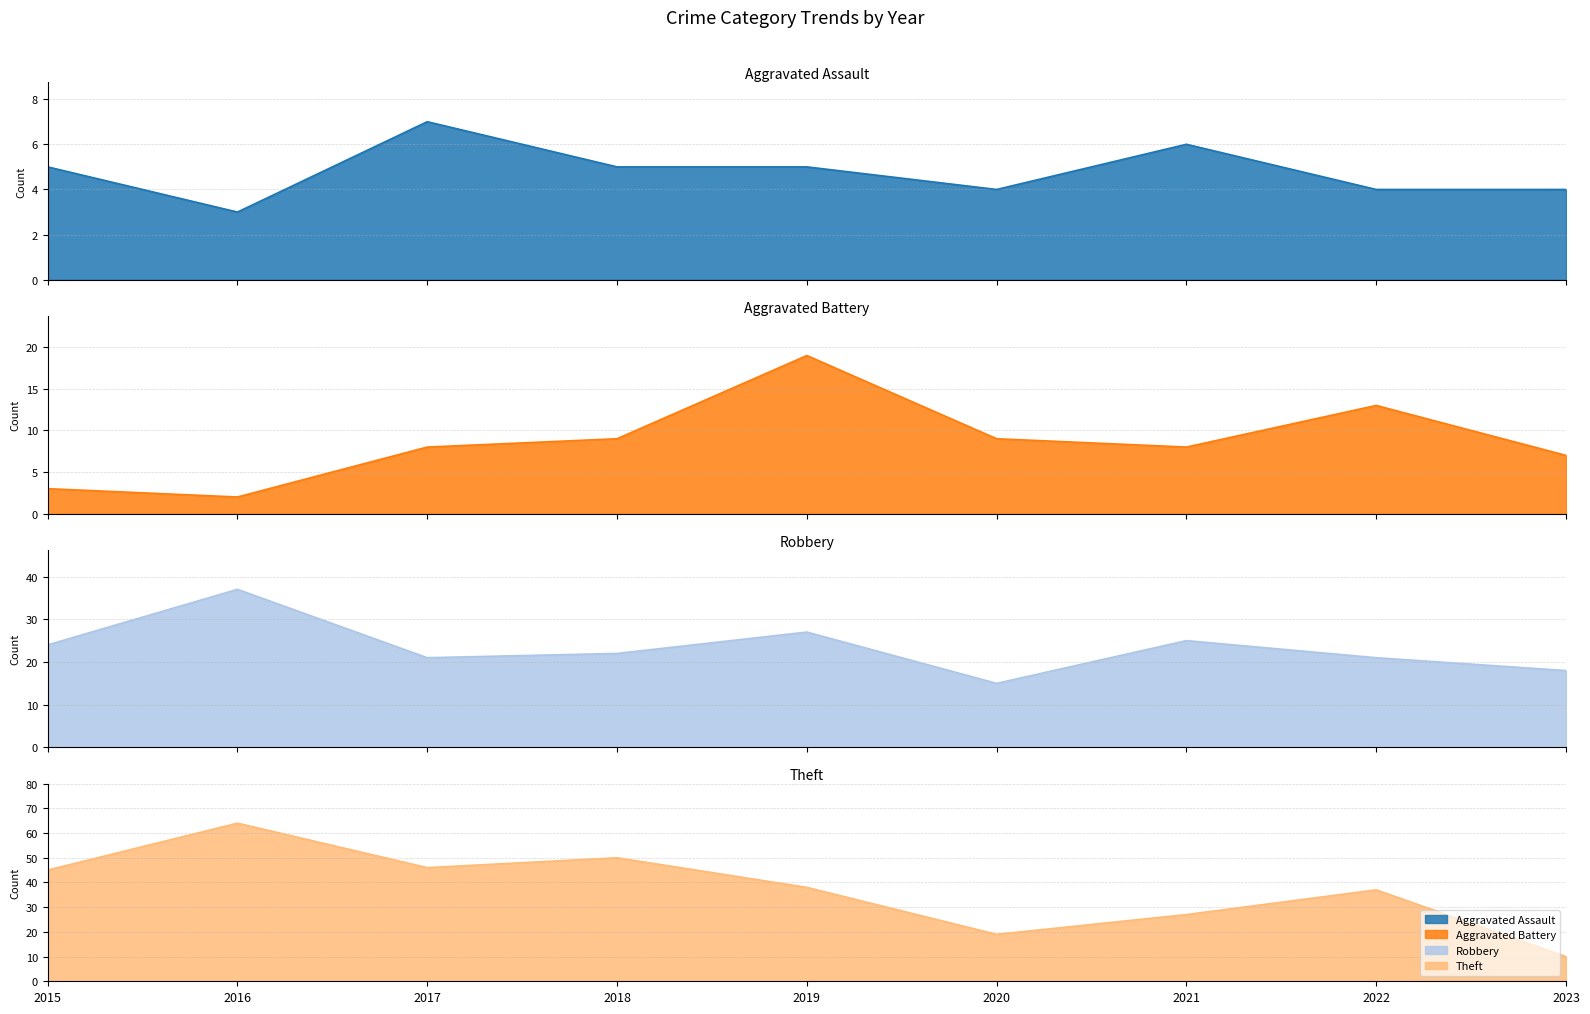

True or false: Robbery has more than 1 interior local peaks.

True